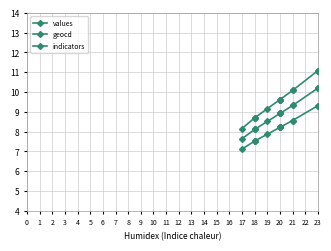

Does the chart display data point markers on the line(s)?

Yes